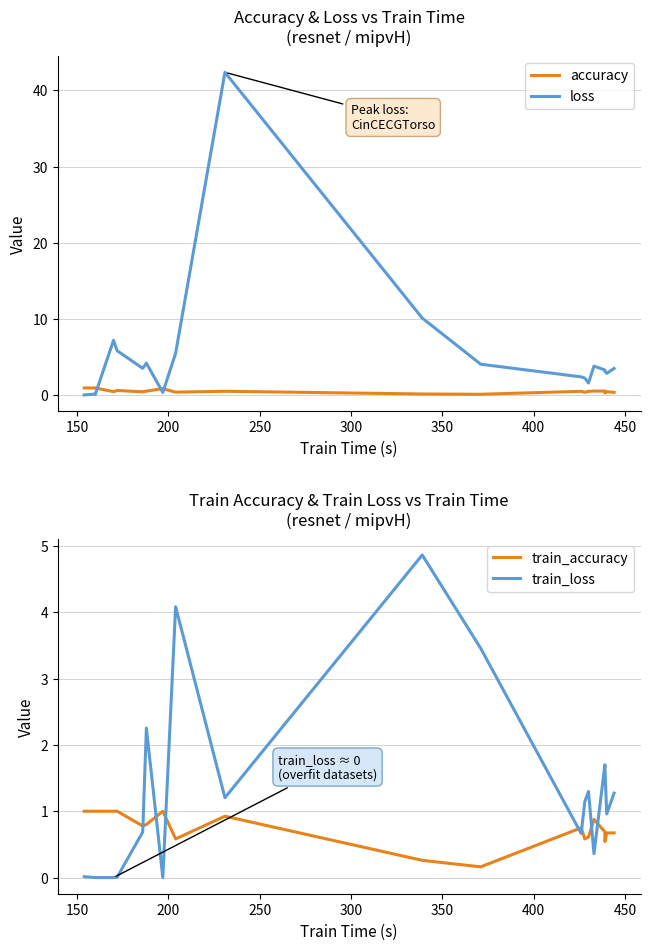

What is the label of the 18th point from the right?

200